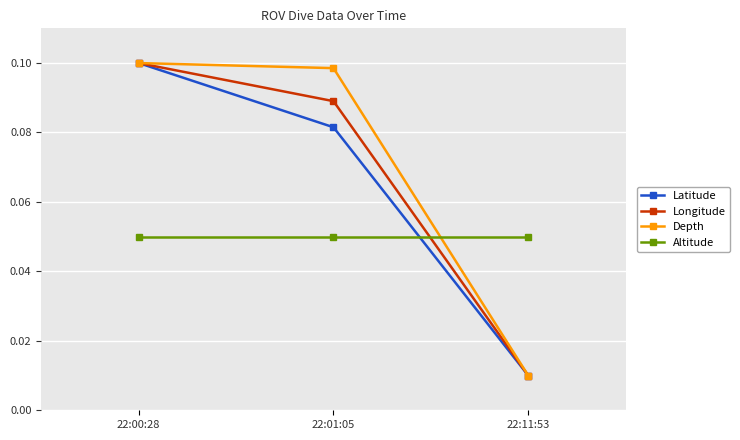

At which label is Depth closest to 0?

22:11:53